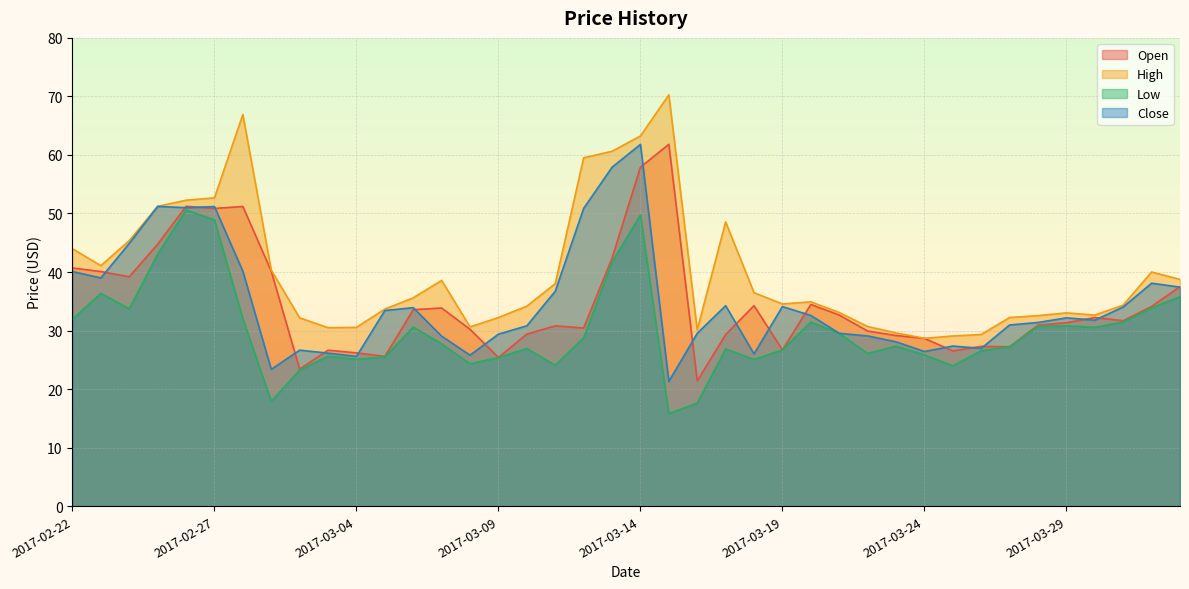

At which label does Close reach its peak?

2017-03-14